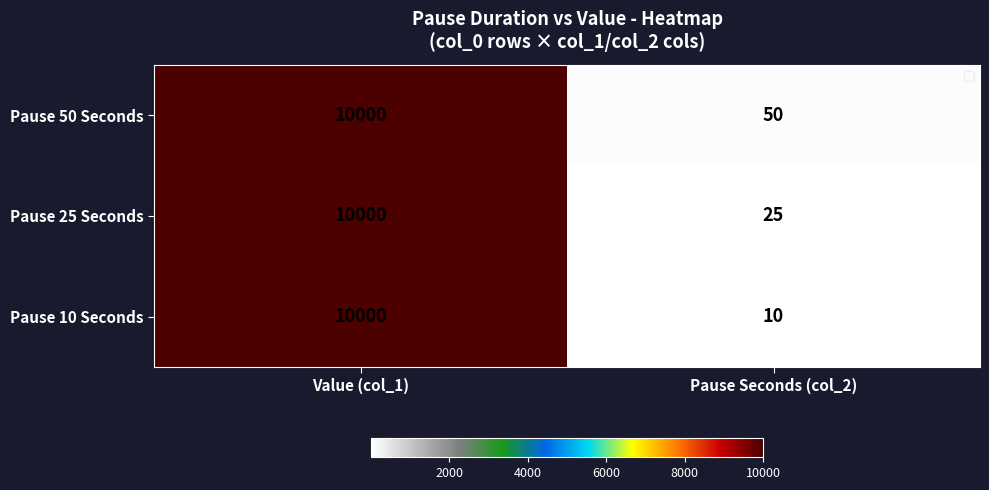

Read the Pause 25 Seconds value at Pause Seconds (col_2).

25